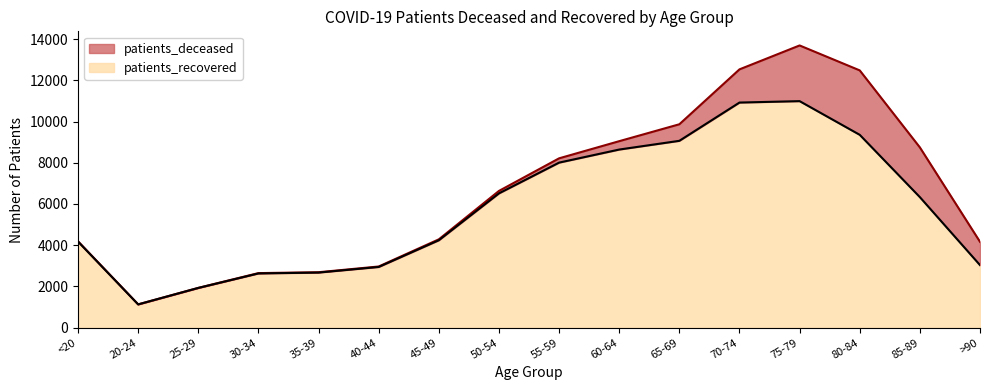

Approximately how many times larger is the value at 50-54 compared to <20?

1.6